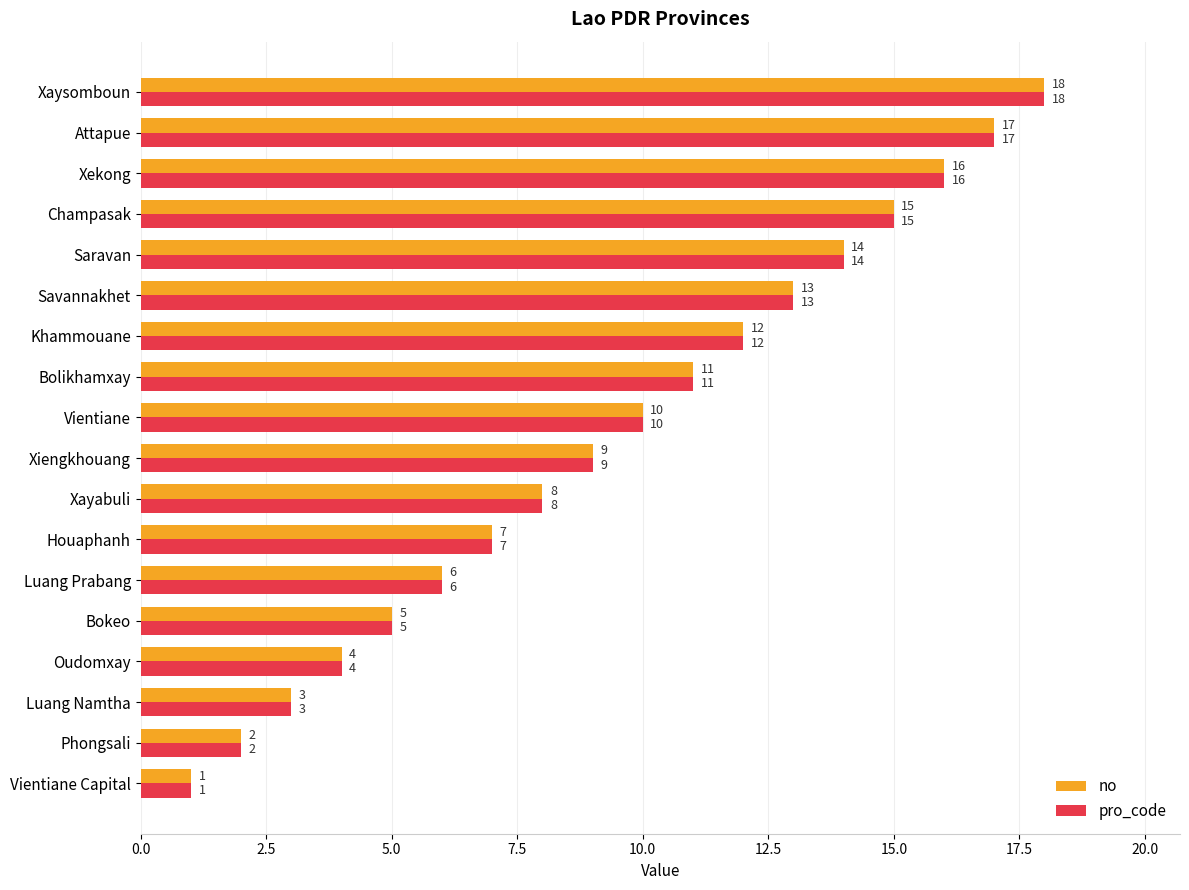

What is the average value of the pro_code series?

10